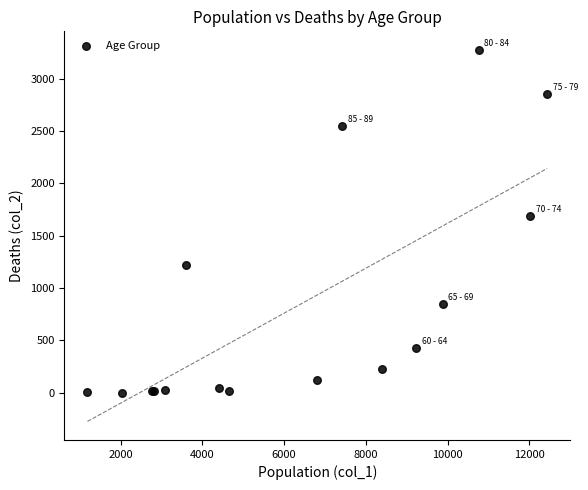

What Y value in the scatter plot is closest to 1638?

1690